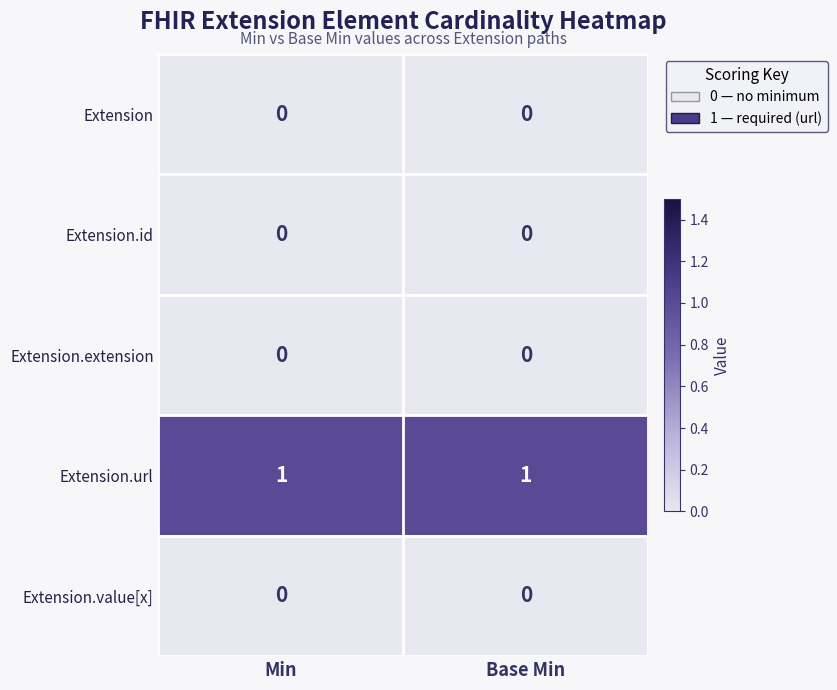

The value of Extension.value[x] at Min is 0. True or false?

True